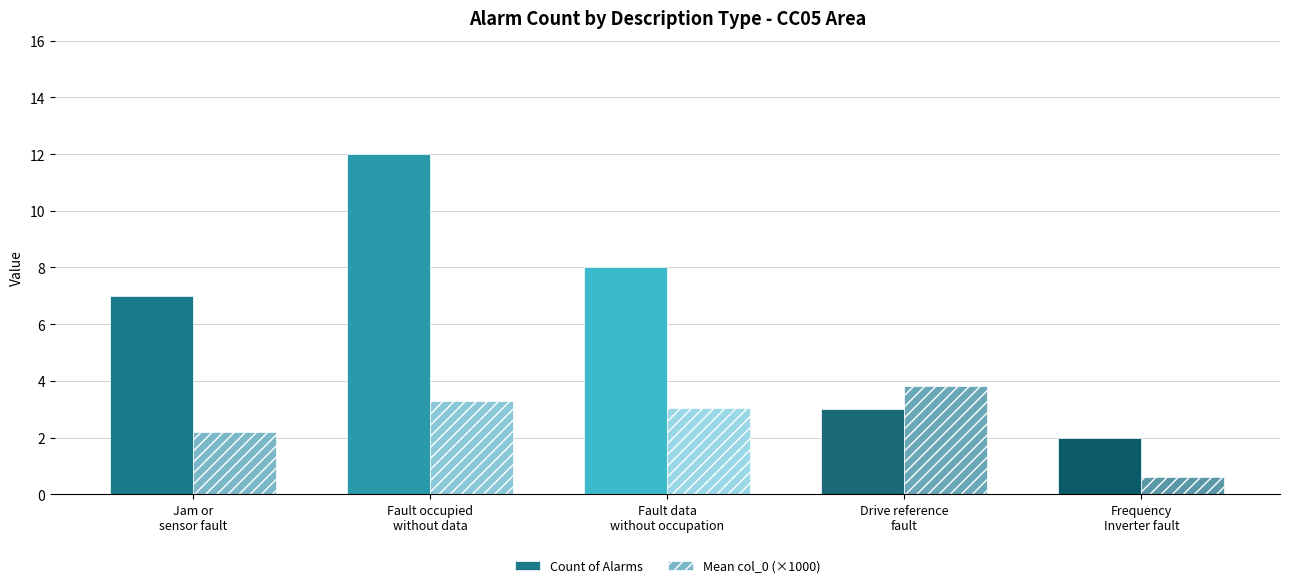

What is the sum of all Count of Alarms values?

32.0